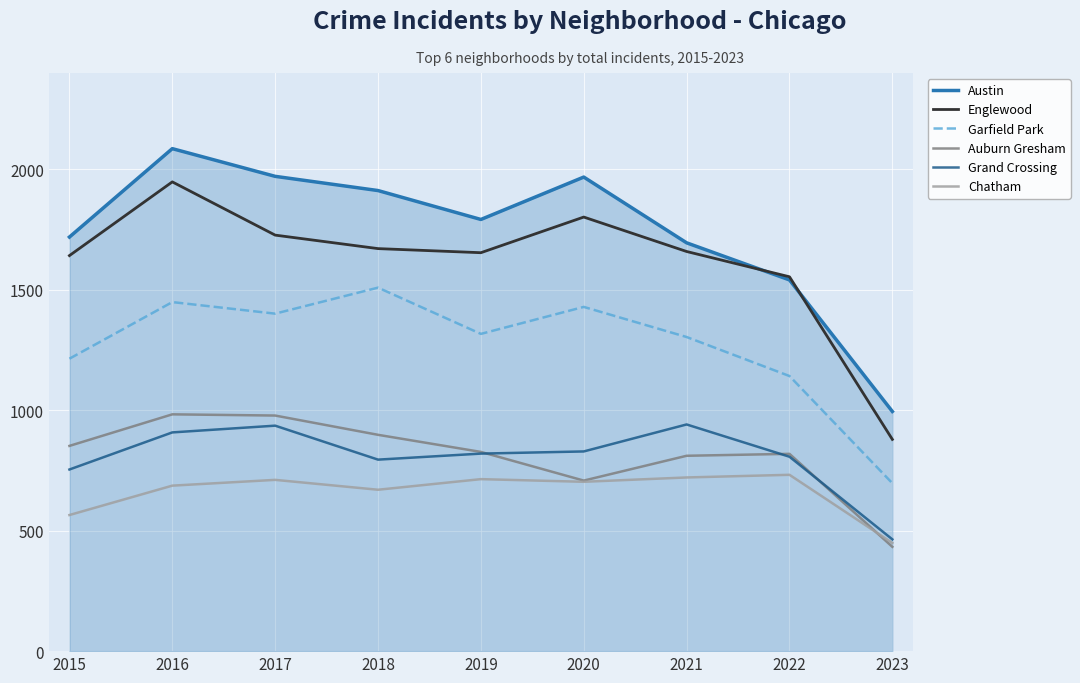

What is the difference between the highest and lowest values at 2016?

1399